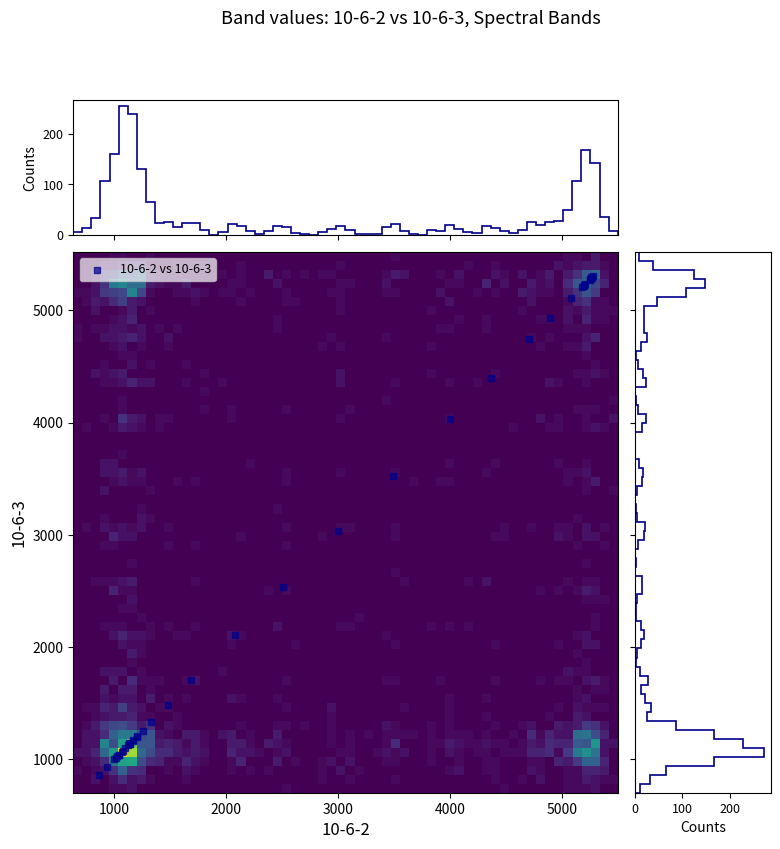

What Y value in the scatter plot is closest to 3084?

3032.5